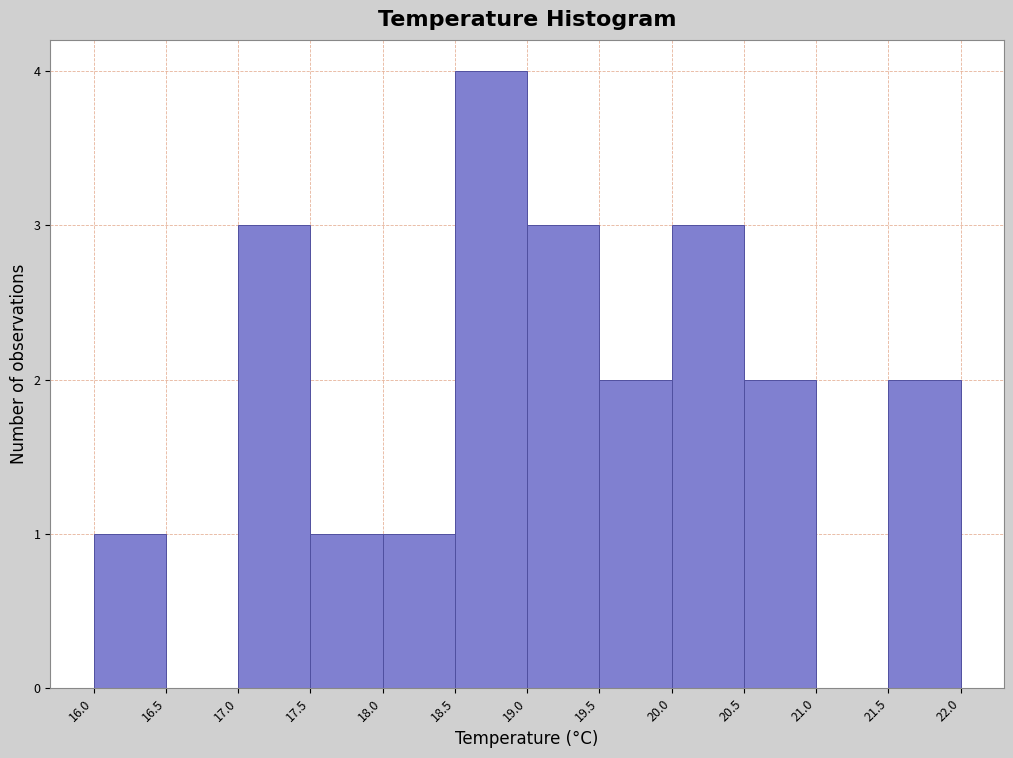

Reading left to right, list every bar in this chart as the range it spans on the x-axis followed by its height. The values are not printed on the chart, so give them approximately, as read against the axis.

16.0 to 16.5: 1
16.5 to 17.0: 0
17.0 to 17.5: 3
17.5 to 18.0: 1
18.0 to 18.5: 1
18.5 to 19.0: 4
19.0 to 19.5: 3
19.5 to 20.0: 2
20.0 to 20.5: 3
20.5 to 21.0: 2
21.0 to 21.5: 0
21.5 to 22.0: 2